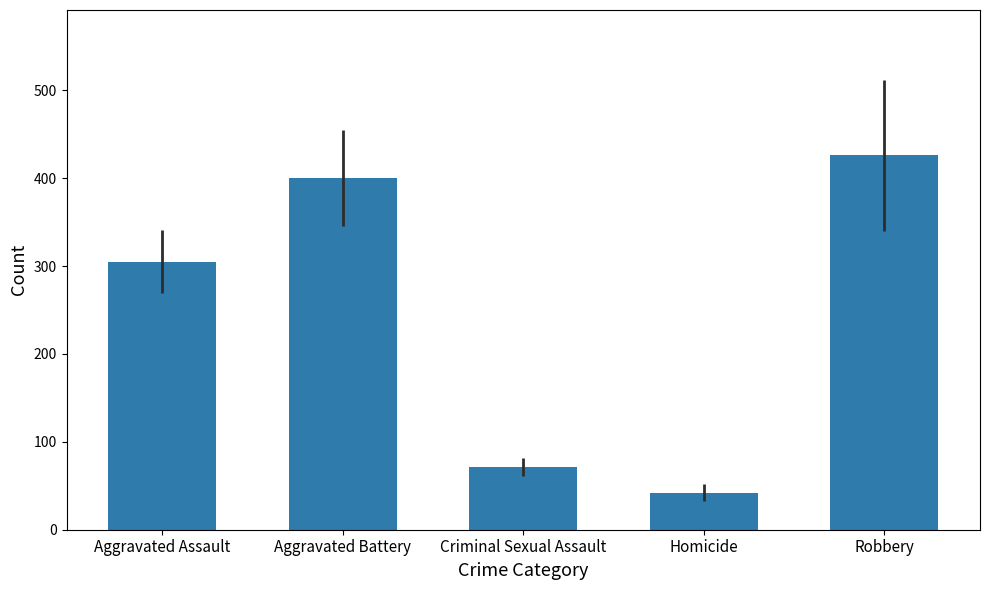

Which category has the highest value across all series?

Robbery